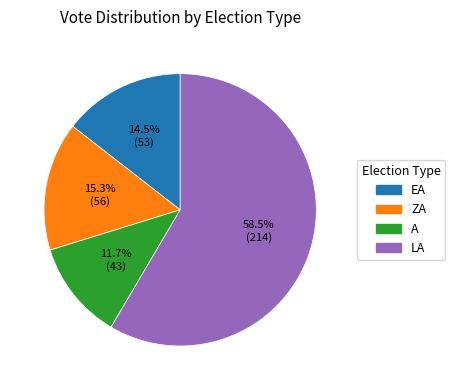

How many segments does this pie chart have?

4